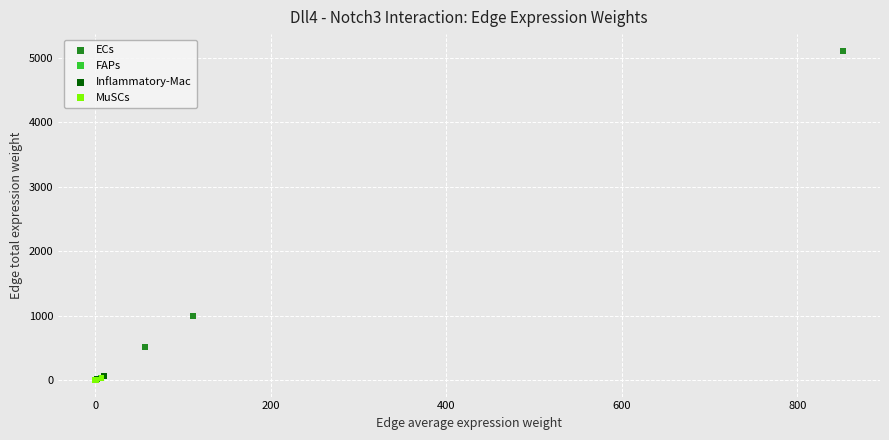

What are all the series names shown in the legend?

ECs, FAPs, Inflammatory-Mac, MuSCs